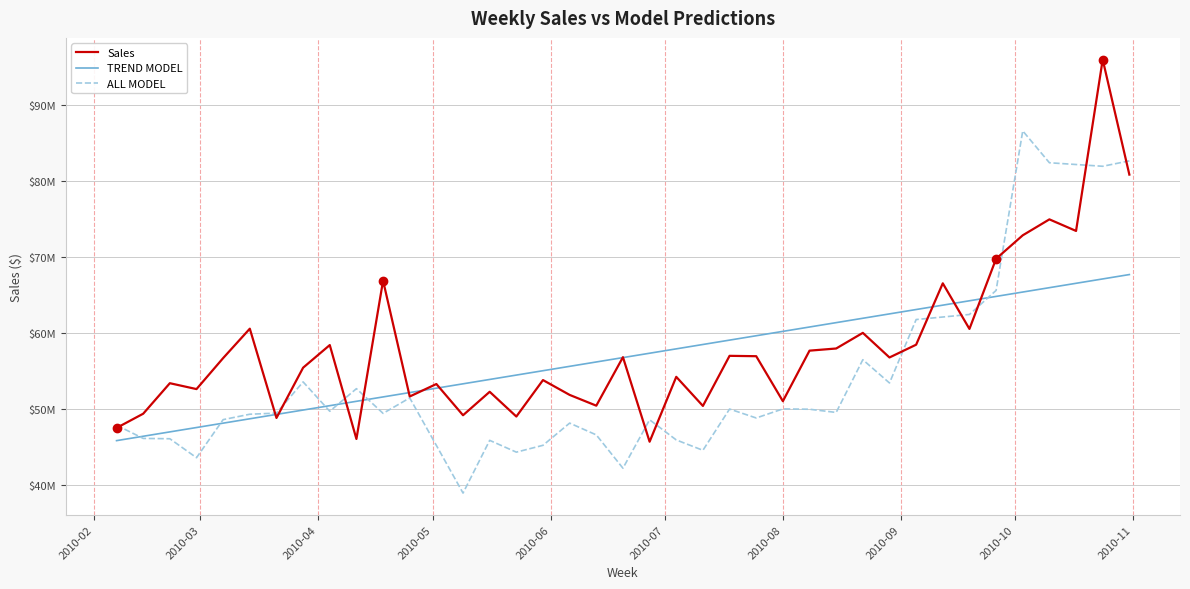

Which series ends up on top after the final intersection of Sales and TREND MODEL?

Sales